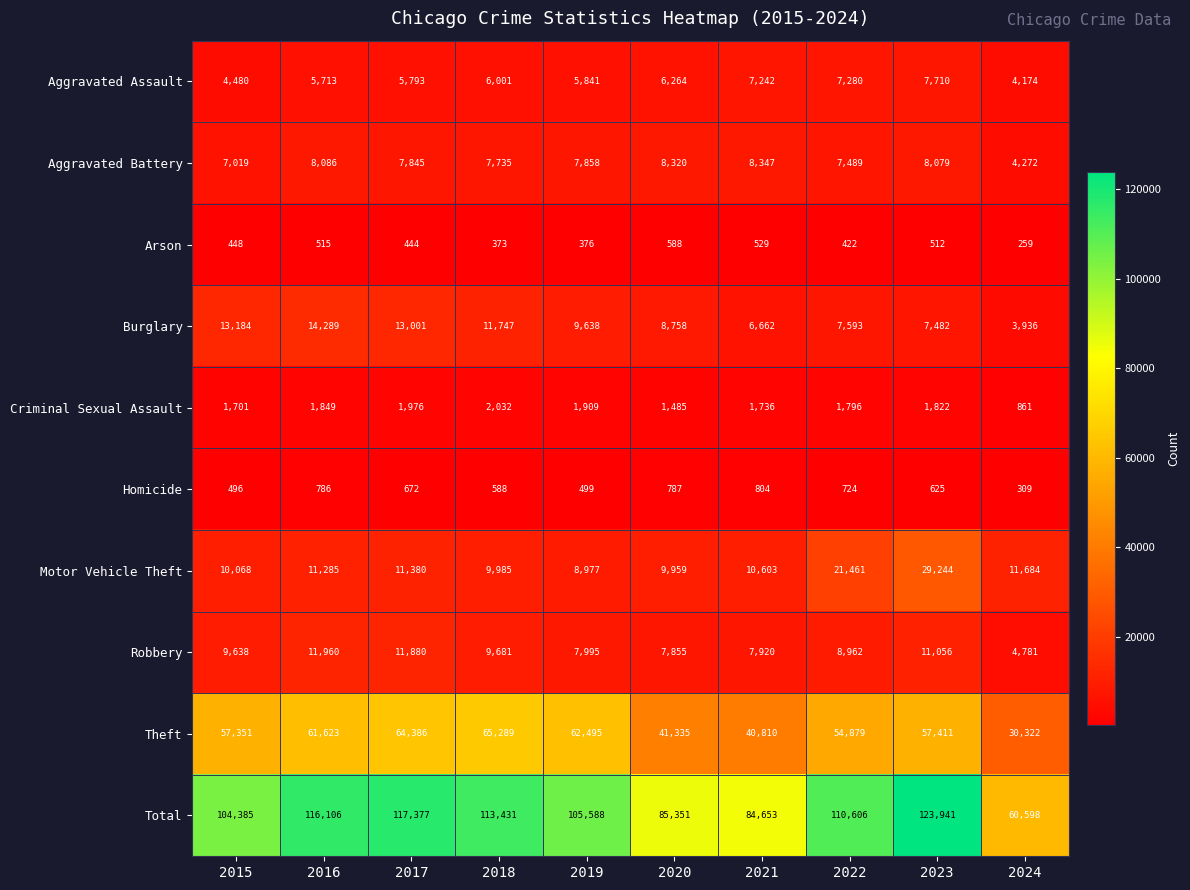

How many data points does each series have?

10